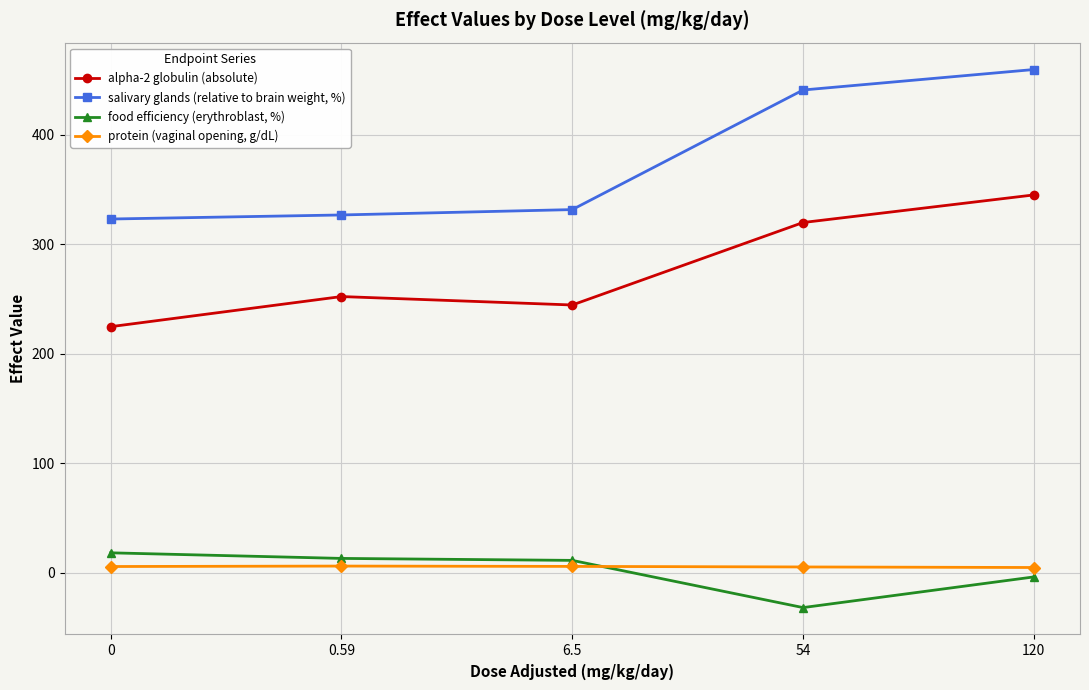

What is the lowest value of the food efficiency (erythroblast, %) series?

-31.7